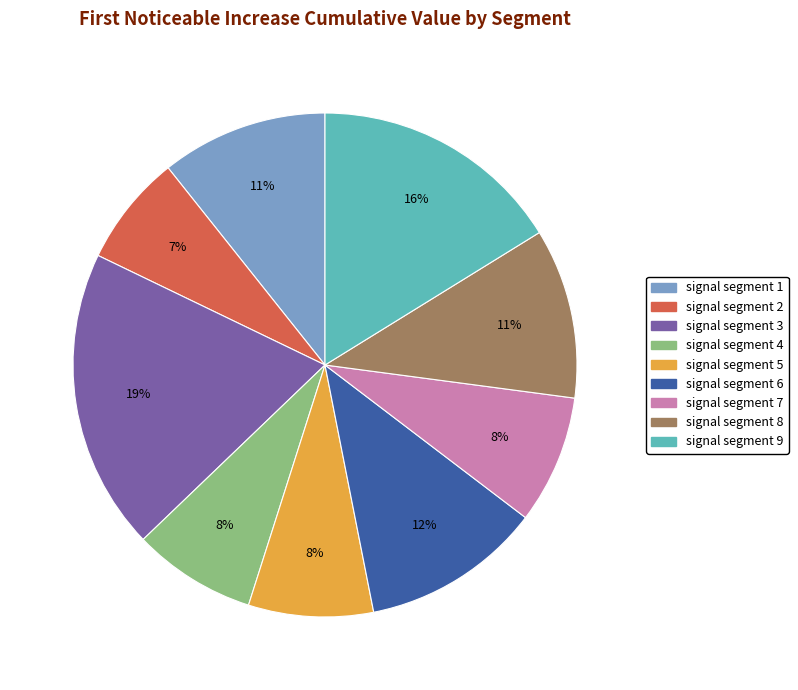

Count the number of slices in the pie.

9